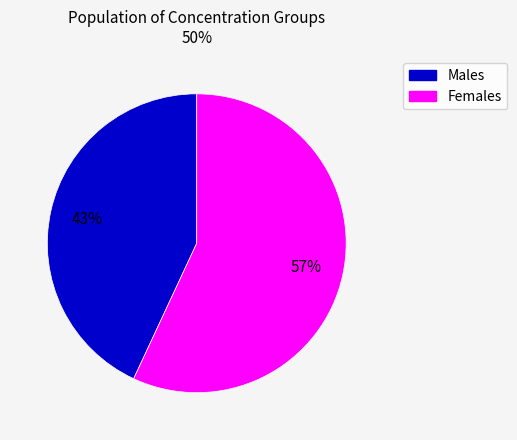

Which category has the biggest portion of the pie?

Females